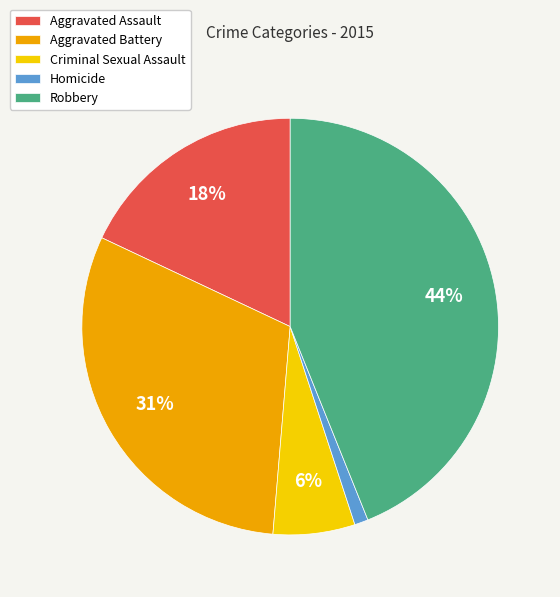

Which has a higher value, Aggravated Battery or Criminal Sexual Assault?

Aggravated Battery